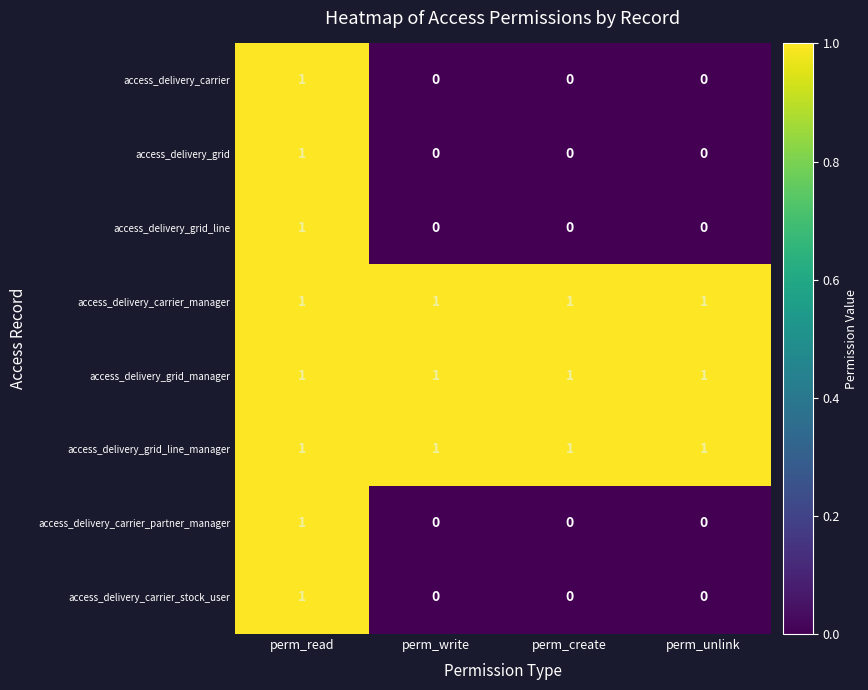

Count the access_delivery_carrier_stock_user values in the range 0 to 1.

4